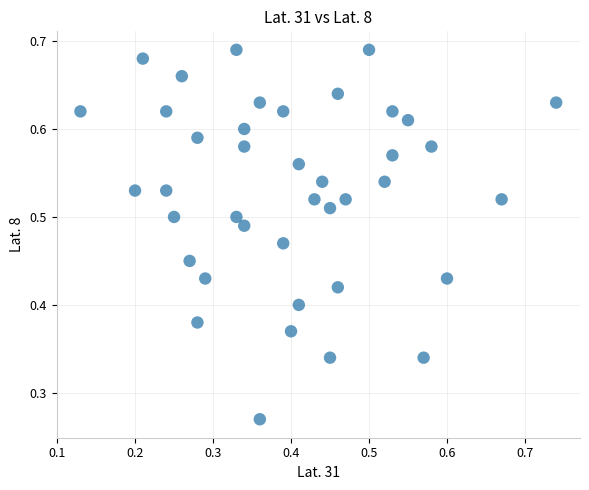

How many data points are displayed?

40